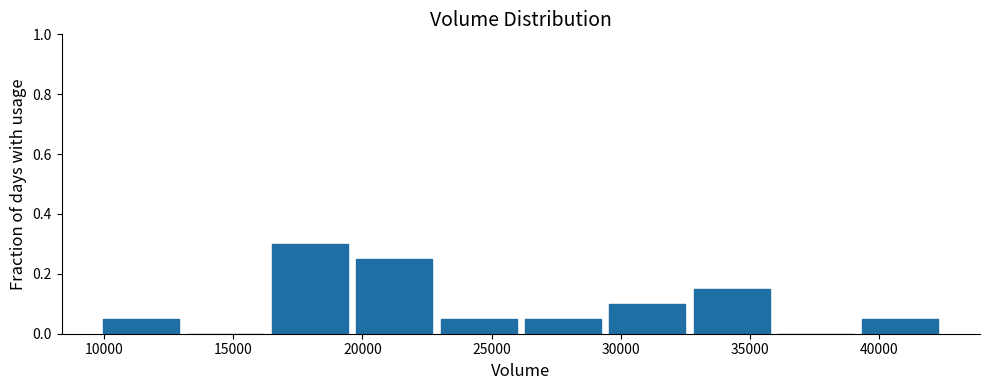

How tall is the bar that spans 20000 to 23000 on the x-axis? Neither the bar edges nor the heights are printed on the chart, so give them approximately, as read against the axes.

0.26